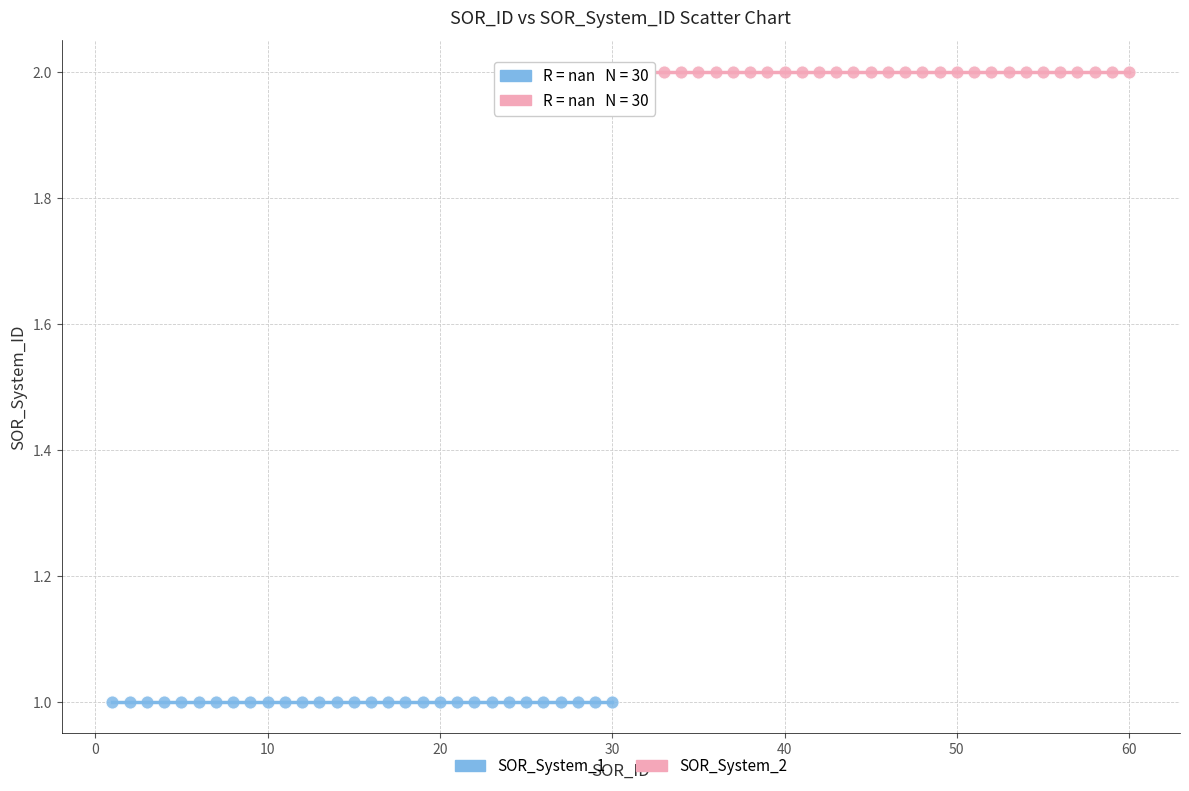

Which series contains the highest Y value?

SOR_System_2